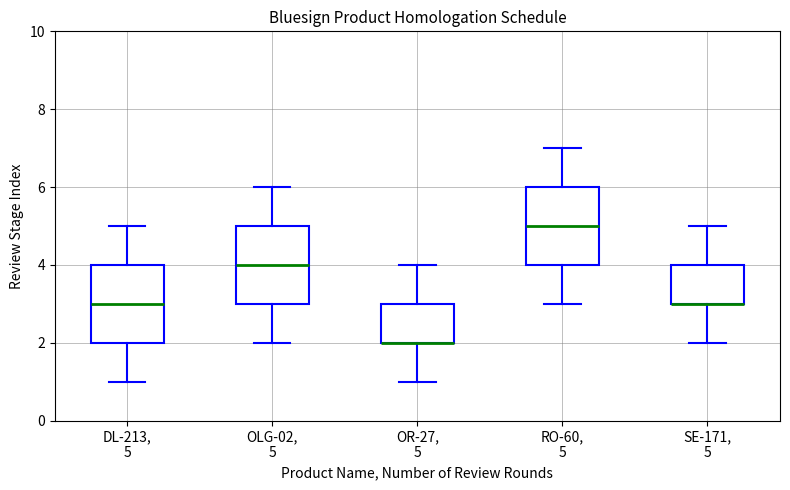

Reading left to right, transcribe this box plot: for each box, give where its median line is, the range the box spans, and where its two whiskers end, as read against the y-axis. The values are not printed on the chart, so give them approximately, as read against the axis.

DL-213, 5: median 3, box 2 to 4, whiskers 1 to 5
OLG-02, 5: median 4, box 3 to 5, whiskers 2 to 6
OR-27, 5: median 2 (drawn on the box's lower edge), box 2 to 3, whiskers 1 to 4
RO-60, 5: median 5, box 4 to 6, whiskers 3 to 7
SE-171, 5: median 3 (drawn on the box's lower edge), box 3 to 4, whiskers 2 to 5